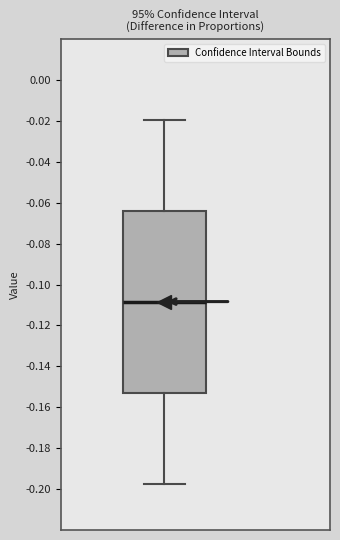

Read this box plot against the y-axis: the position of the median line, the range covered by the box, and the ends of both whiskers. The values are not printed on the chart, so give them approximately, as read against the axis.

median -0.108, box -0.152 to -0.064, whiskers -0.198 to -0.020